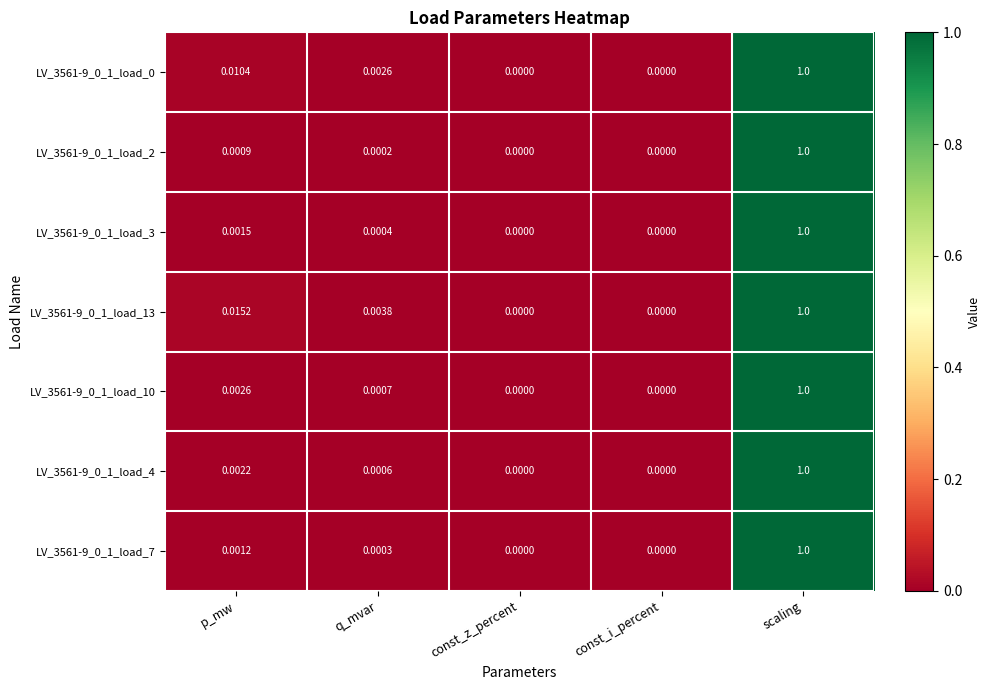

Which category has the highest value across all series?

scaling